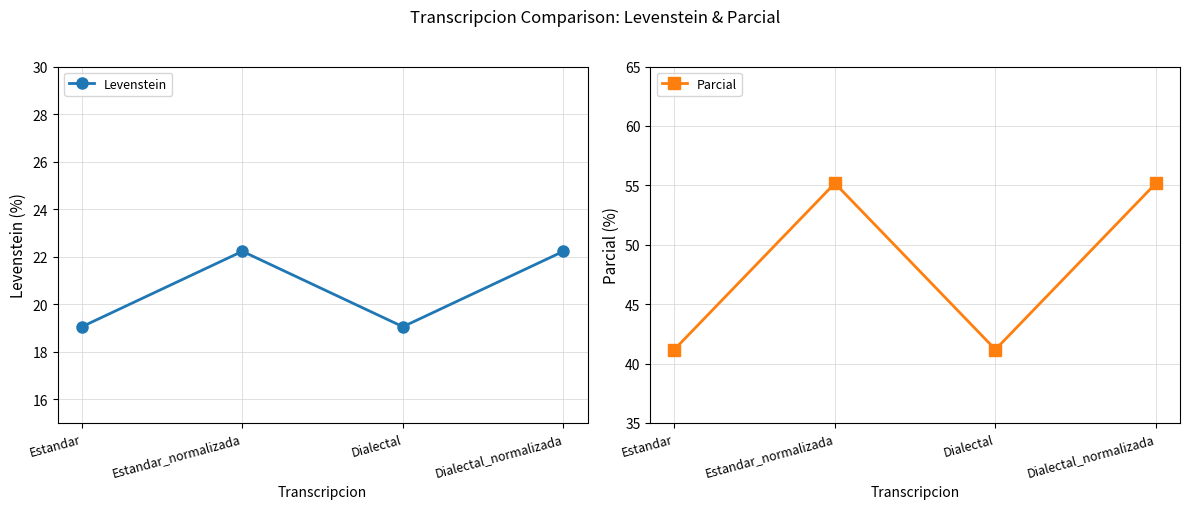

What is the value of the Levenstein point at the 3rd from the left?

19.0